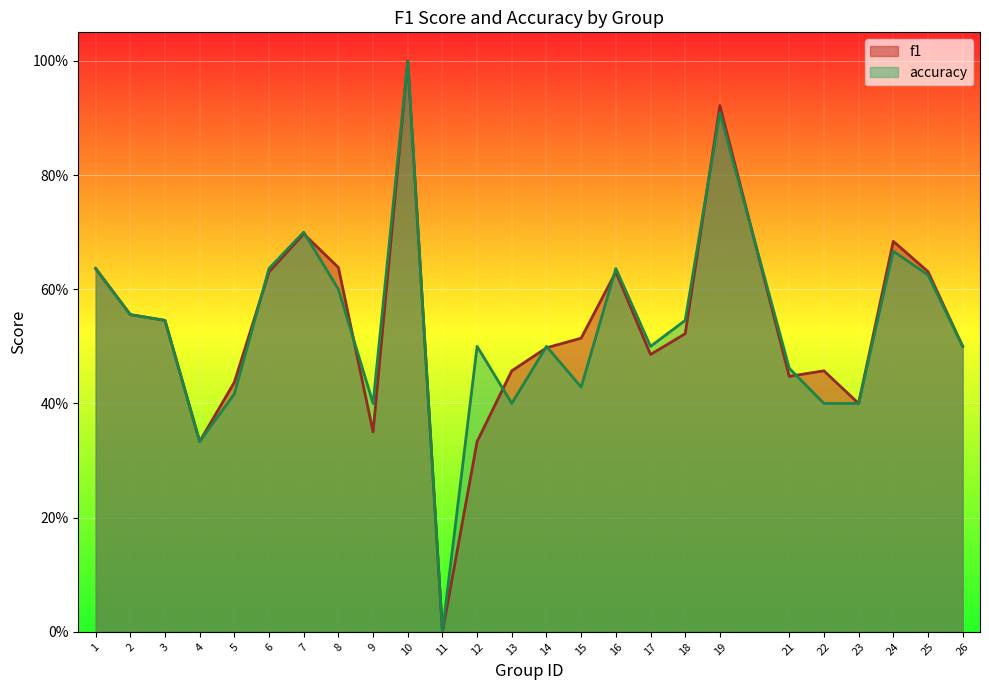

What is the sum of the accuracy values at 1 and 13?

1.0